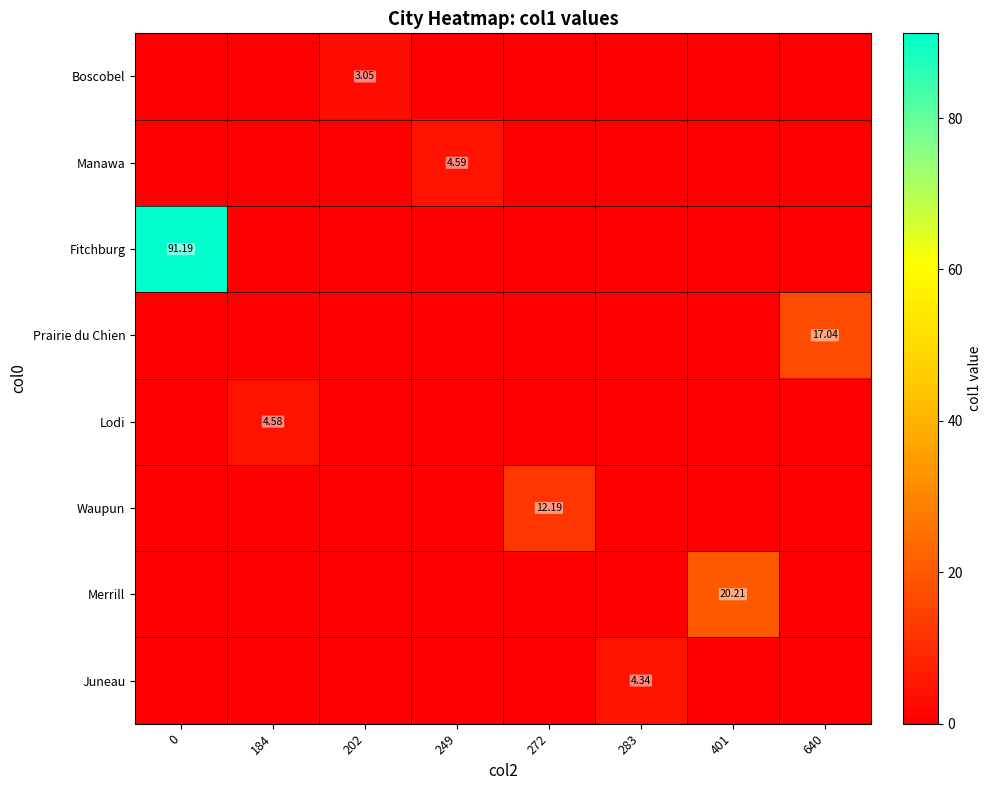

What is the difference between the highest and lowest values at 0?

91.2